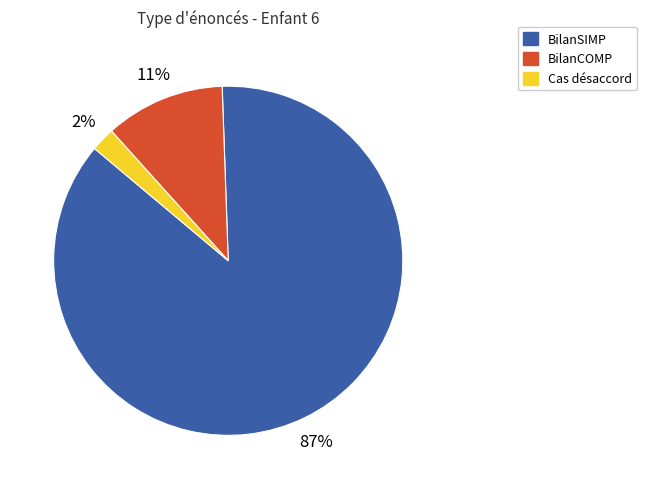

To the nearest percent, what is the combined percentage of BilanSIMP and BilanCOMP?

98%